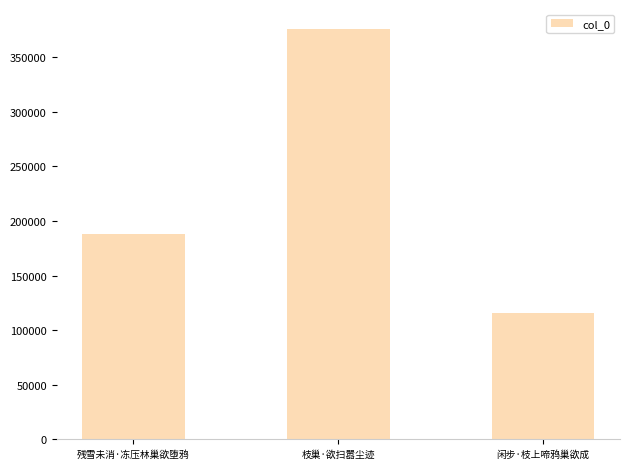

Which has a higher value, 残雪未消·冻压林巢欲堕鸦 or 闲步·枝上啼鸦巢欲成?

残雪未消·冻压林巢欲堕鸦